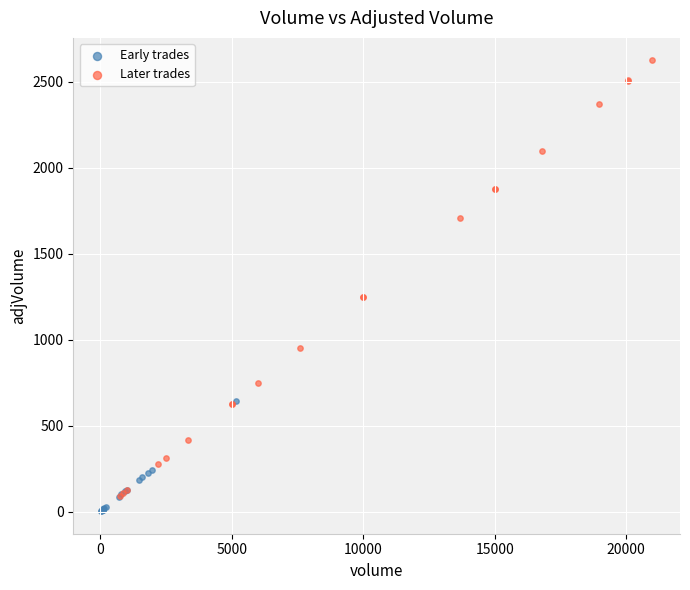

Which series has the largest Y range (max minus min)?

Later trades